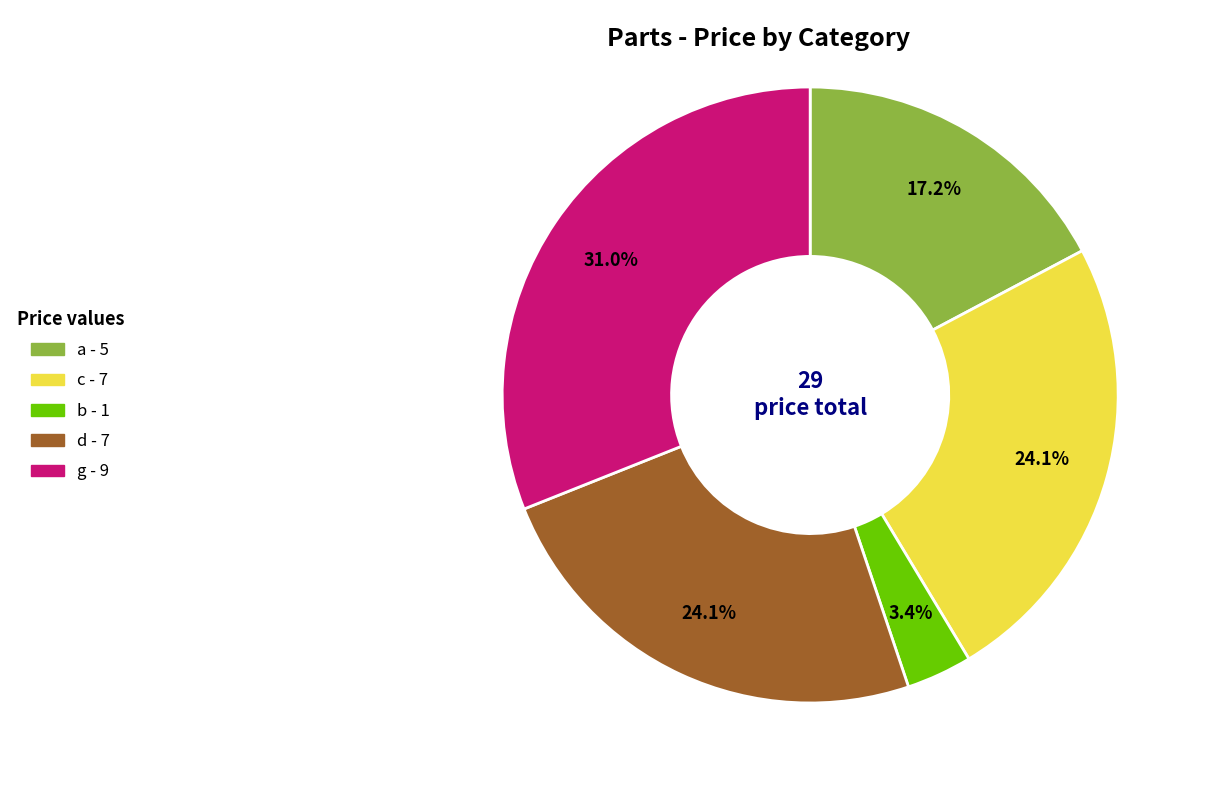

What percentage is the a slice, to the nearest percent?

17%